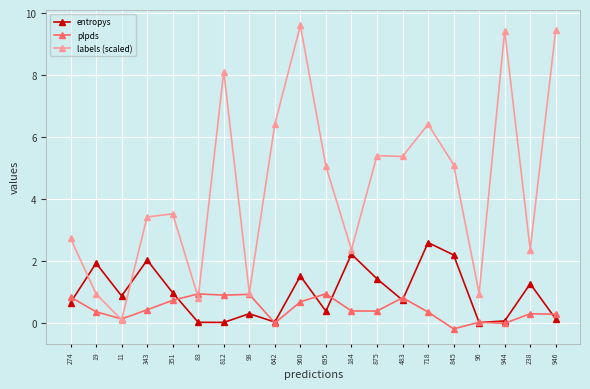

How many times do entropys and labels (scaled) cross each other?

2